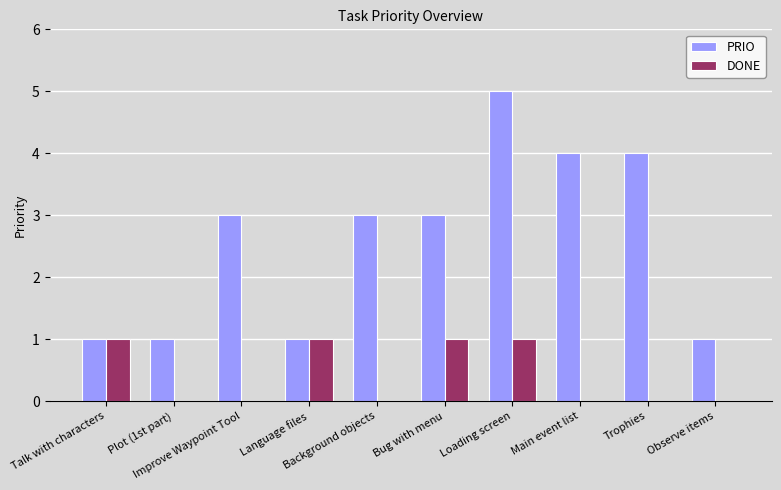

Which series has the largest total across all categories?

PRIO